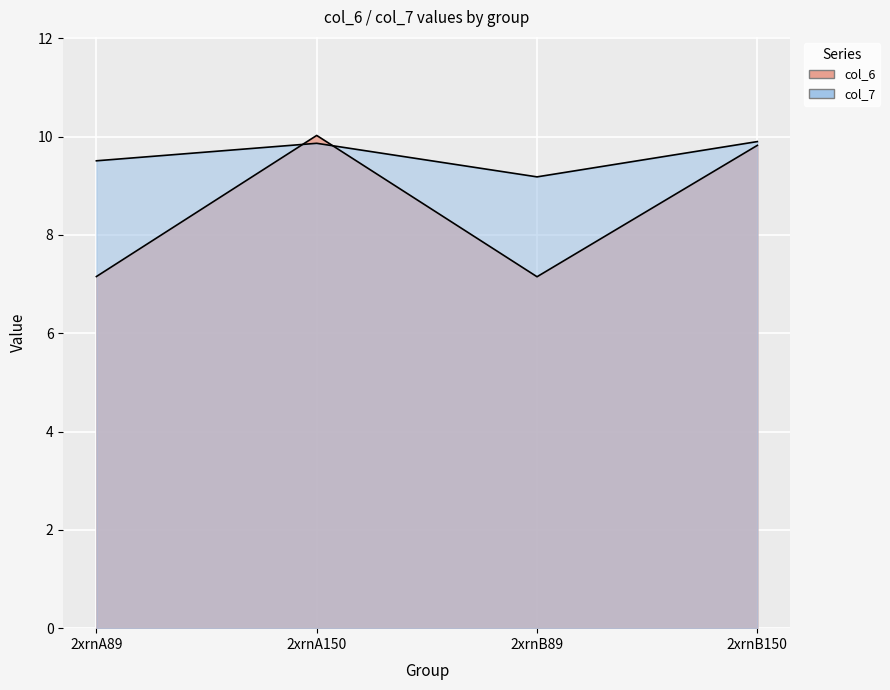

Reading left to right, what are all the values shown in this chart?

col_6: 2xrnA89=7.2	2xrnA150=10.0	2xrnB89=7.2	2xrnB150=9.8
col_7: 2xrnA89=9.5	2xrnA150=9.9	2xrnB89=9.2	2xrnB150=9.9